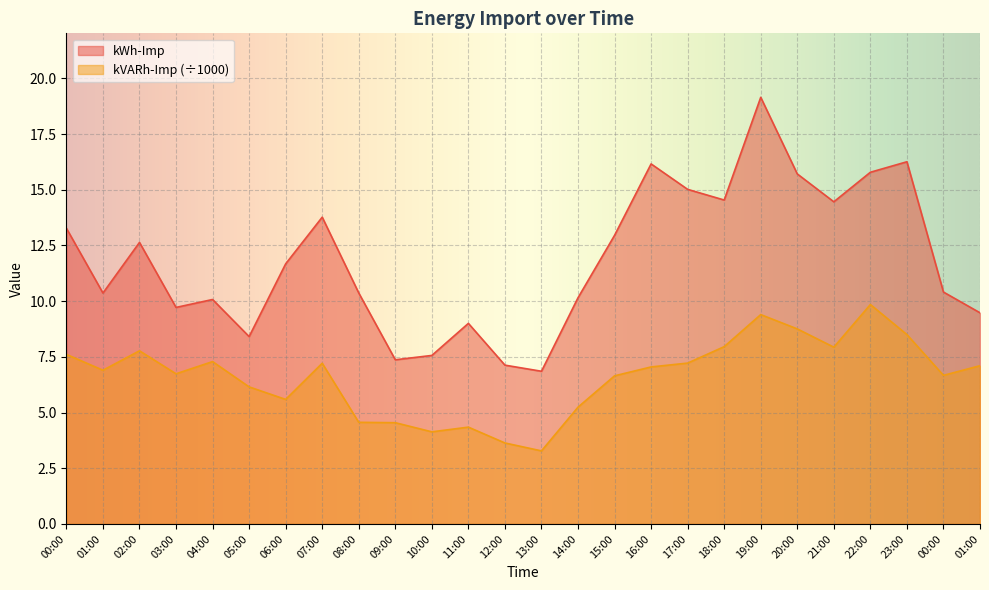

True or false: kVARh-Imp and kWh-Imp intersect in this chart.

False